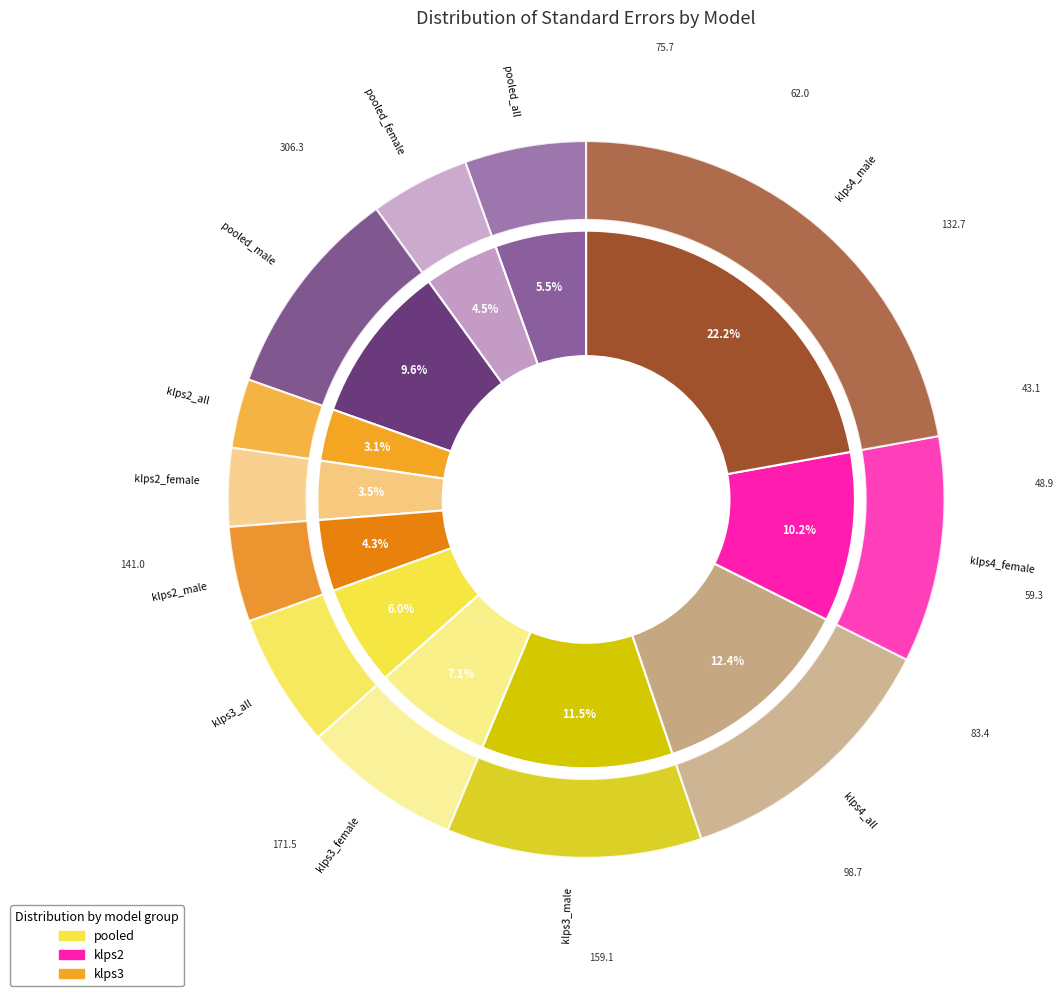

What portion of the pie excludes pooled_male?

90.4%